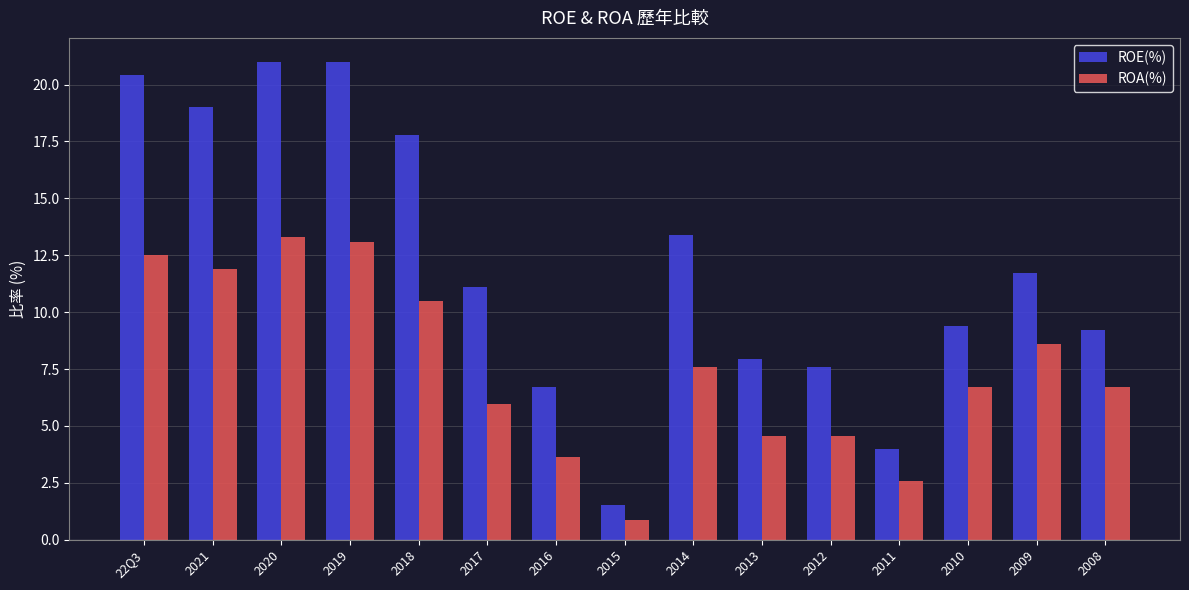

What is the label of the 4th bar from the right?

2011